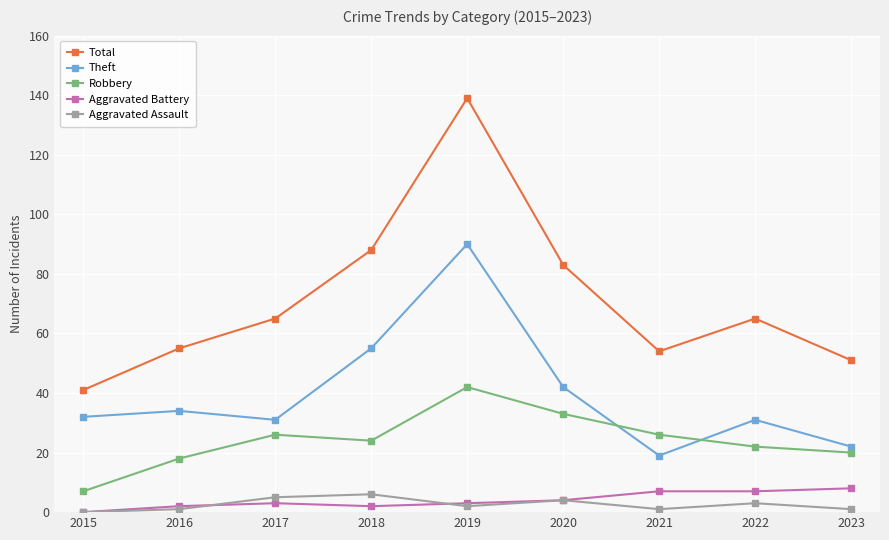

Does the chart have visible grid lines?

Yes